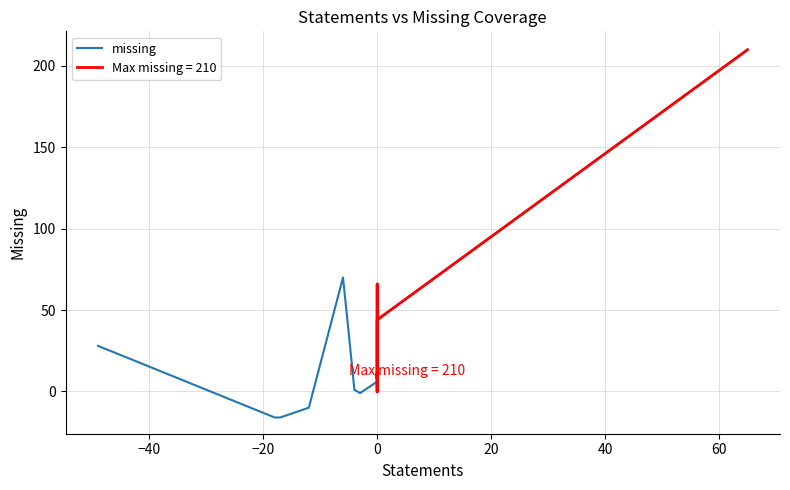

How many interior local peaks (higher than both neighbors) does the data have?

9